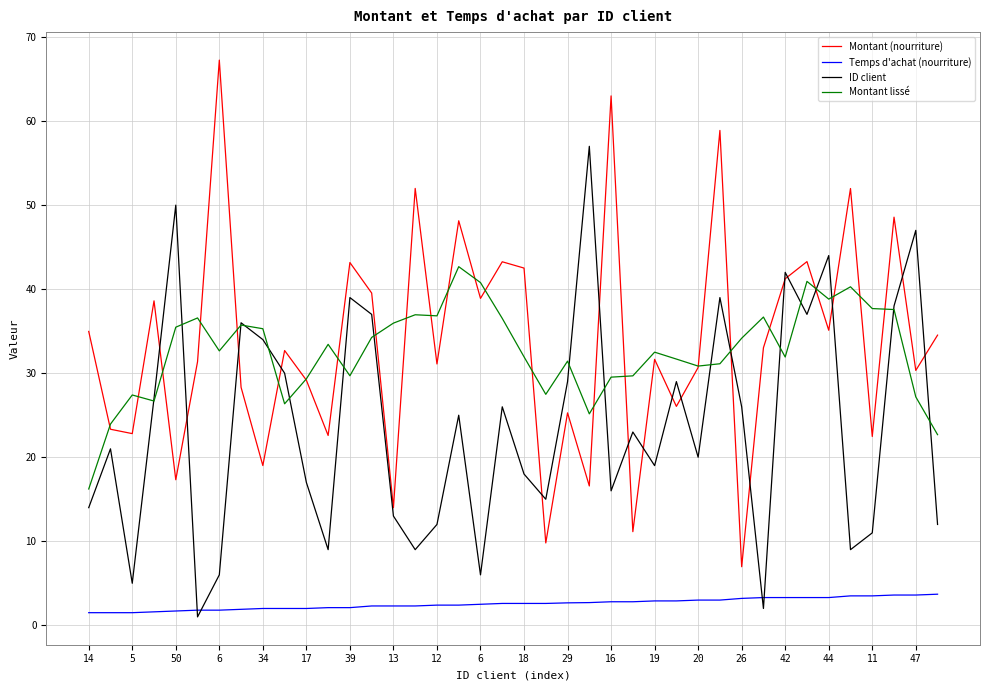

List the series in order of their peak value, lowest first.

Temps d'achat (nourriture), Montant lissé, ID client, Montant (nourriture)